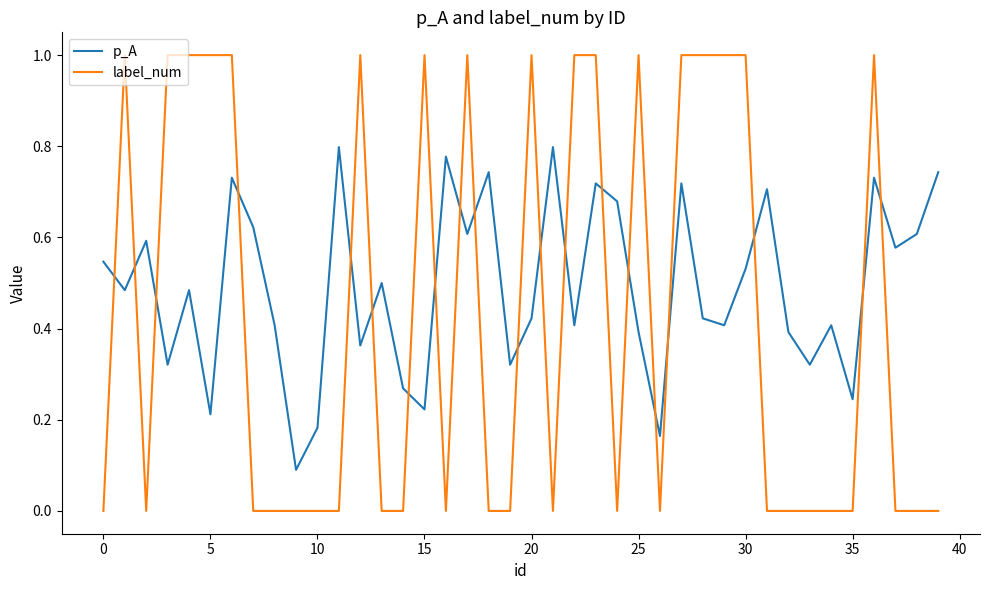

Does the chart have visible grid lines?

No